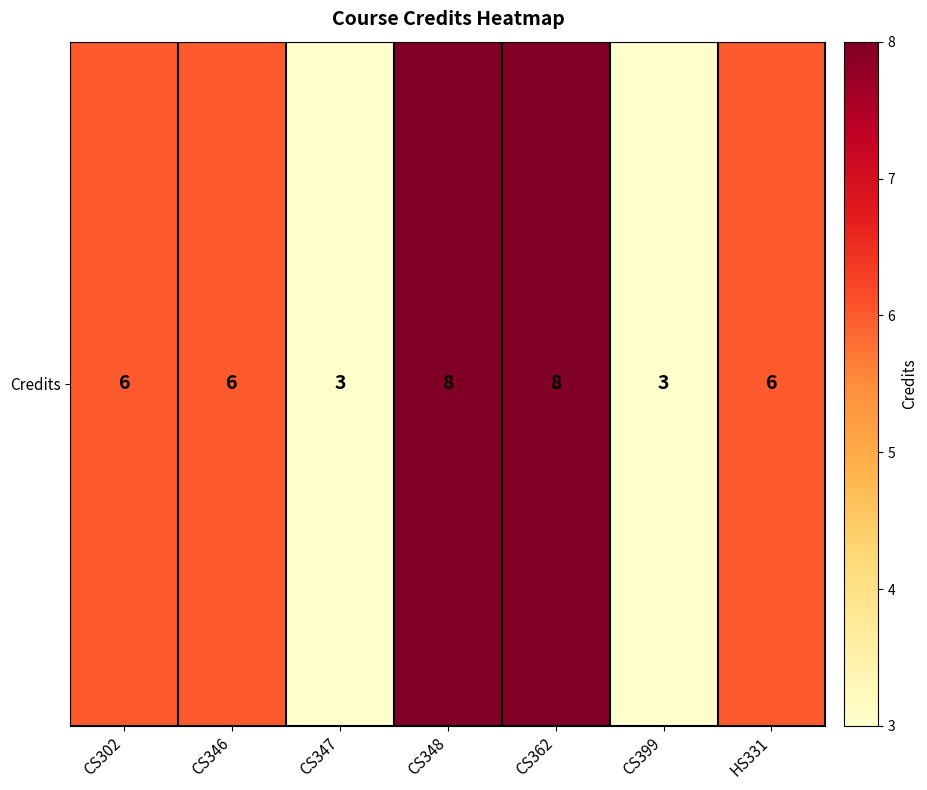

What is the change in value from CS347 to CS348?

+5